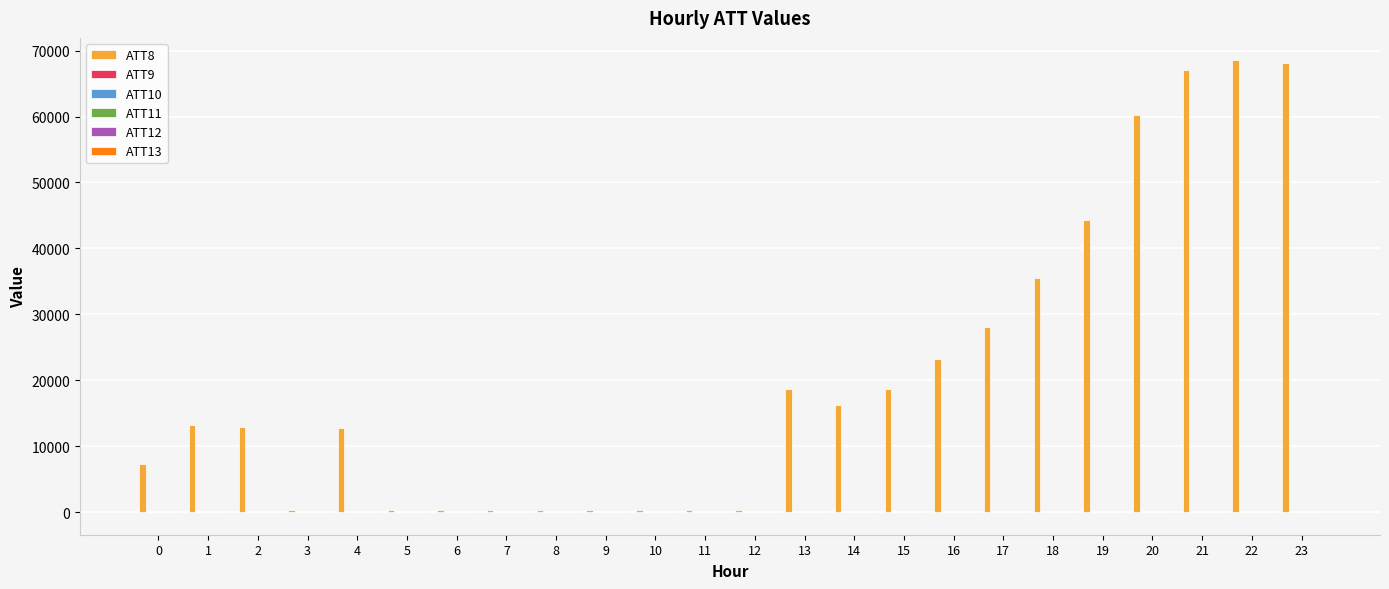

What is the greatest value displayed?

68500.0